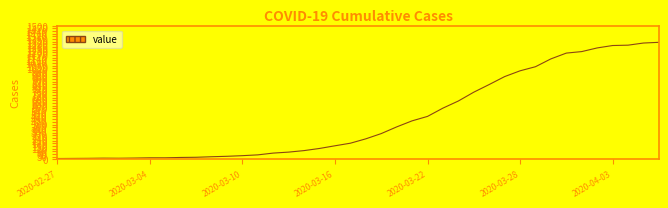

What is the maximum value shown in the chart?

1313